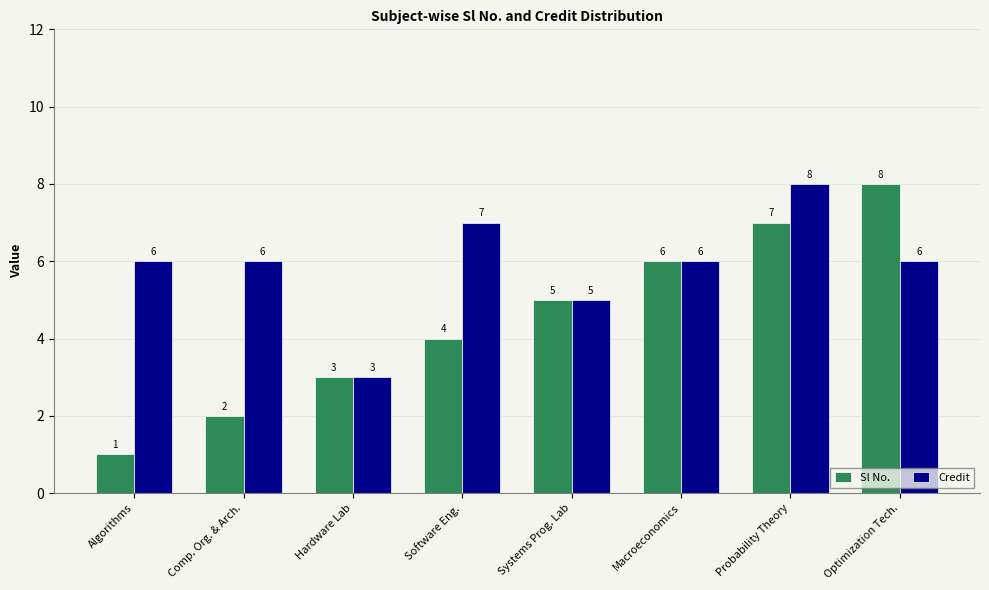

Which series has the largest total across all categories?

Credit